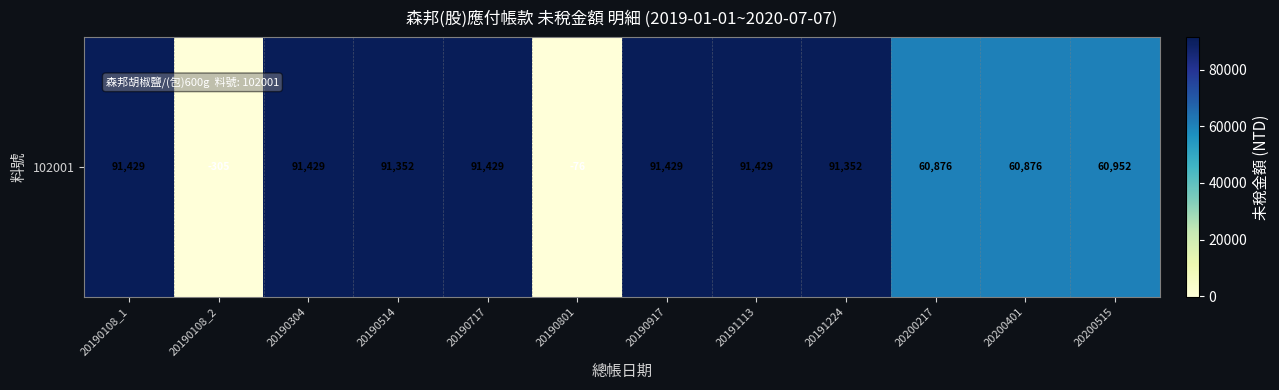

Which category has the lowest value across all series?

20190108_2